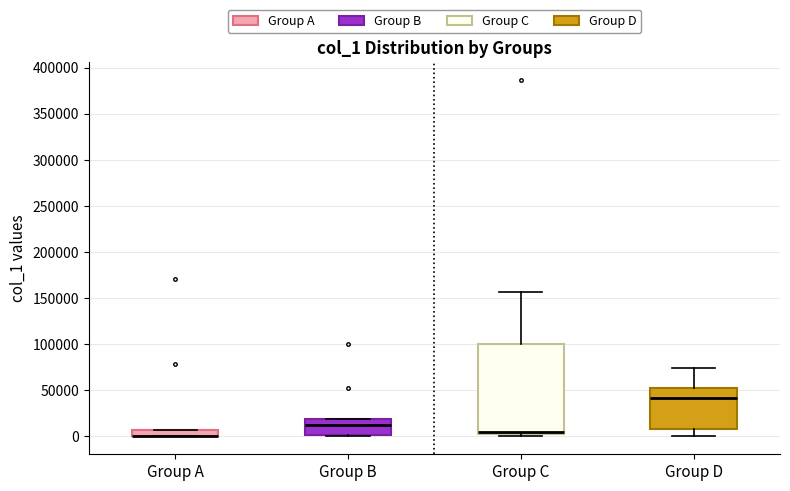

Where does the upper whisker of the box for Group D end on the y-axis? The values are not printed on the chart, so give them approximately, as read against the axis.

75000